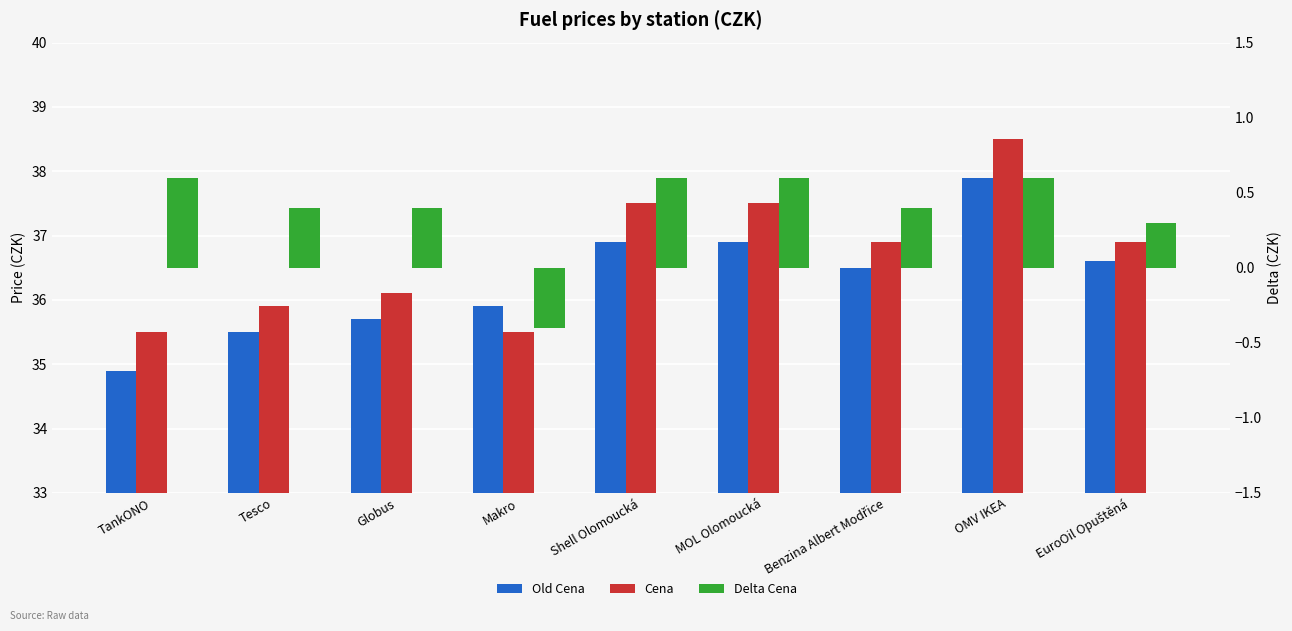

Rank the series at Globus from highest to lowest value.

Cena, Old Cena, Delta Cena